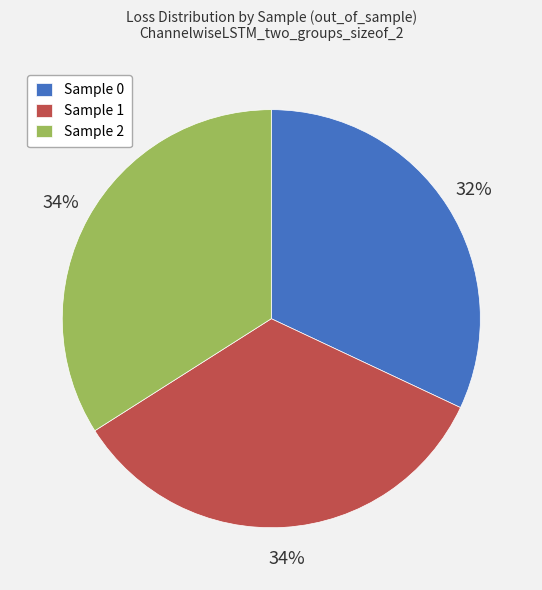

What percentage is the Sample 2 slice, to the nearest percent?

34%